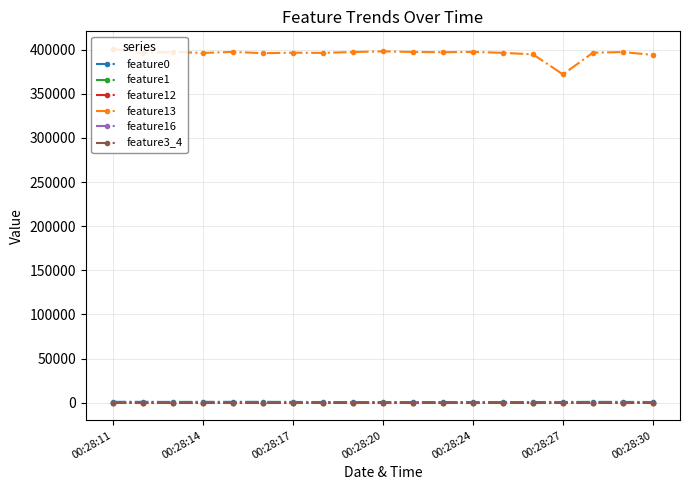

What is the value of the feature13 point at the 6th from the left?

396034.0